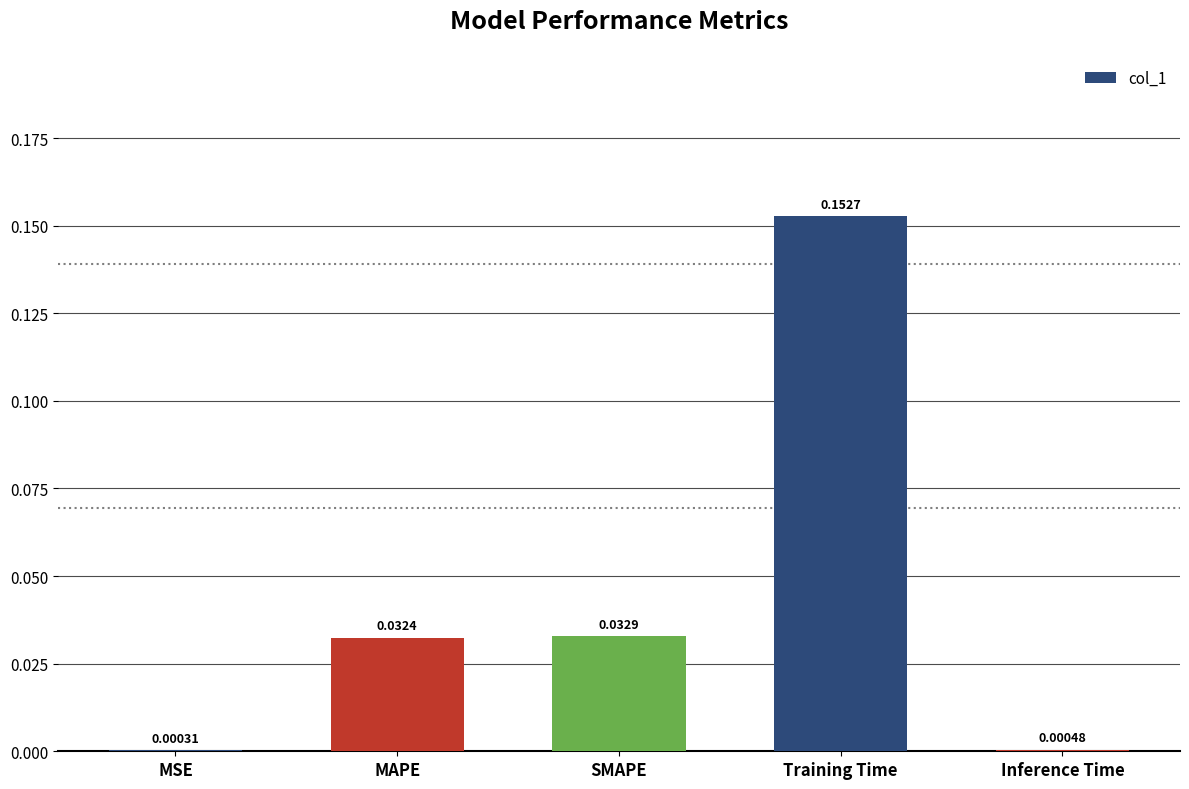

At which label is the value closest to 0?

MSE